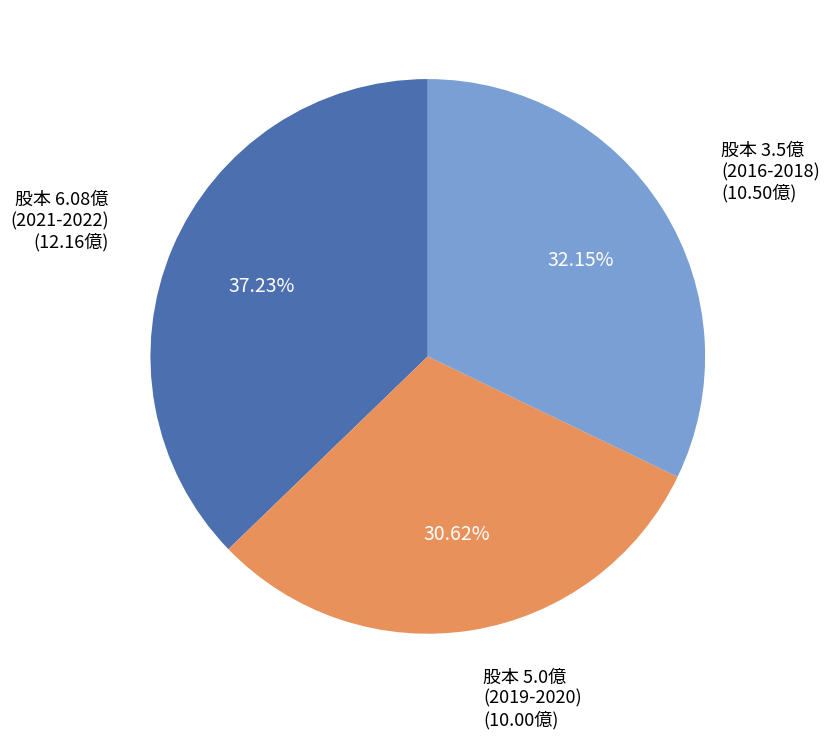

Is 股本 5.0億 (2019-2020) the majority of the pie?

No